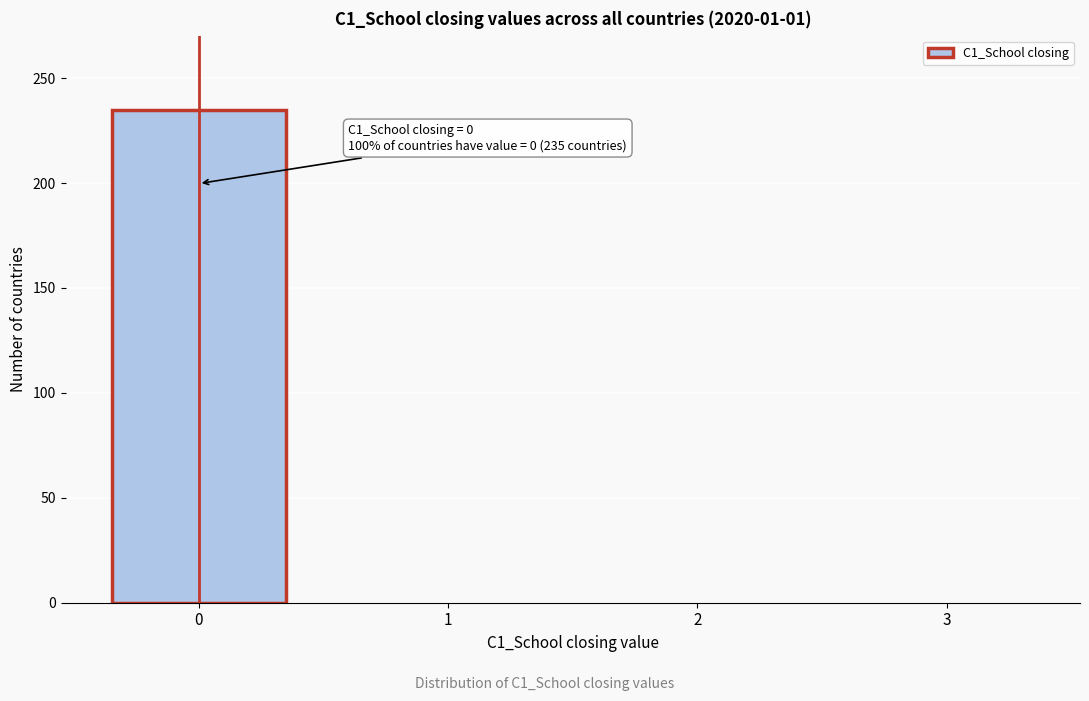

Reading left to right, what are all the values shown in this chart?

0=235	1=0	2=0	3=0